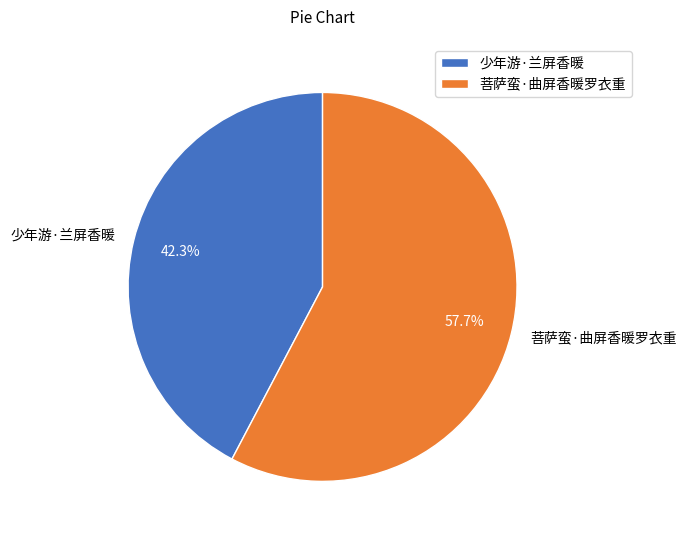

To the nearest percent, what percentage of the pie is 少年游·兰屏香暖?

42%